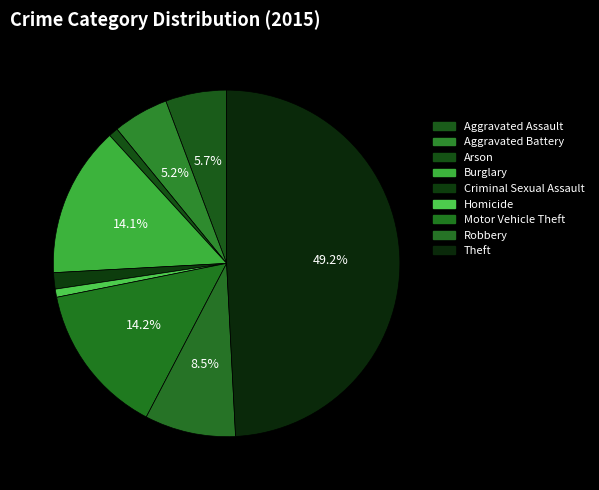

Rank the categories by value from lowest to highest.

Homicide, Arson, Criminal Sexual Assault, Aggravated Battery, Aggravated Assault, Robbery, Burglary, Motor Vehicle Theft, Theft